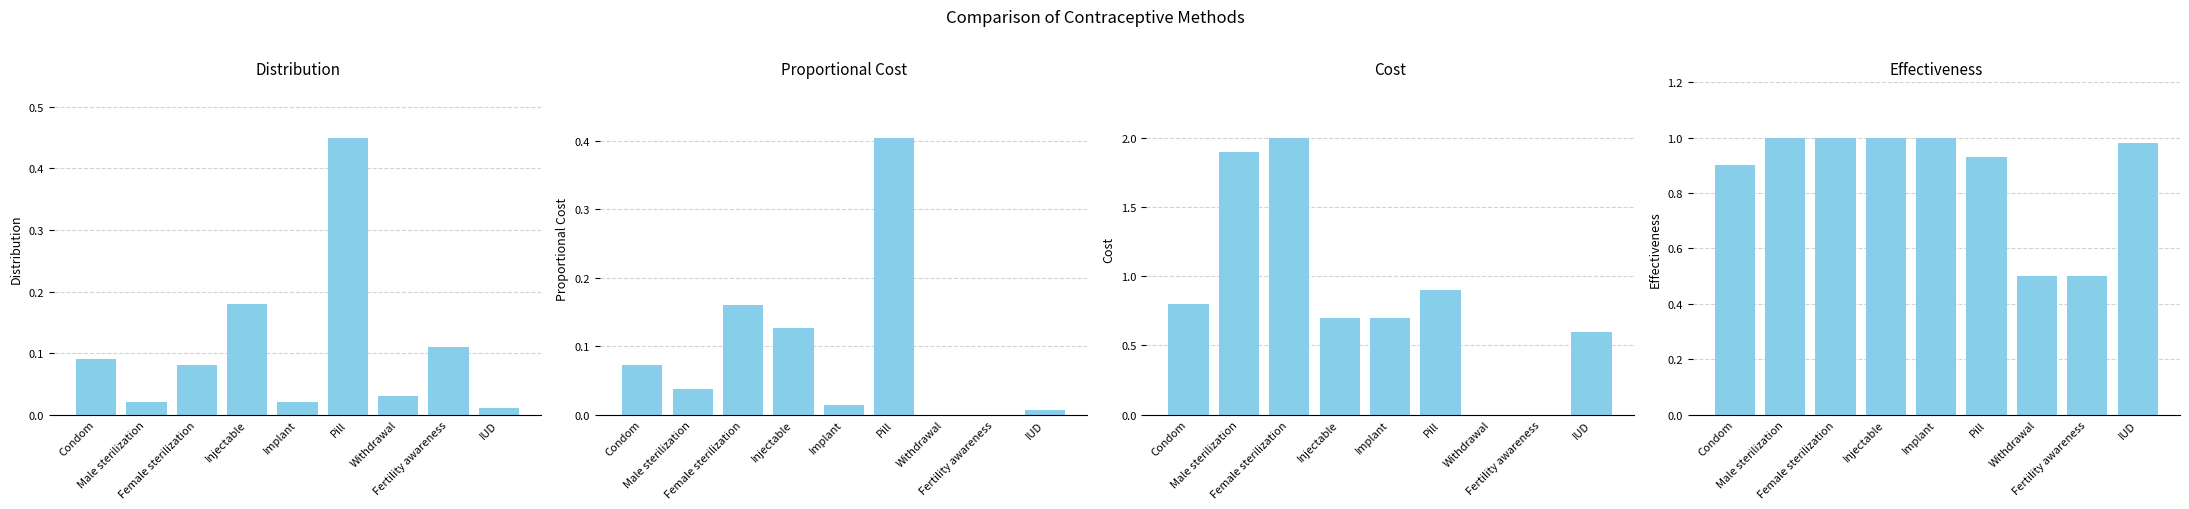

Is the value of Effectiveness at Fertility awareness greater than the value of Cost at Female sterilization?

No